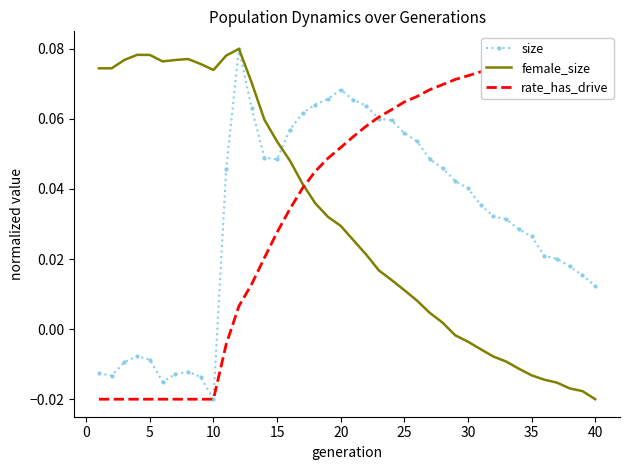

True or false: rate_has_drive has more than 0 interior local peaks.

False